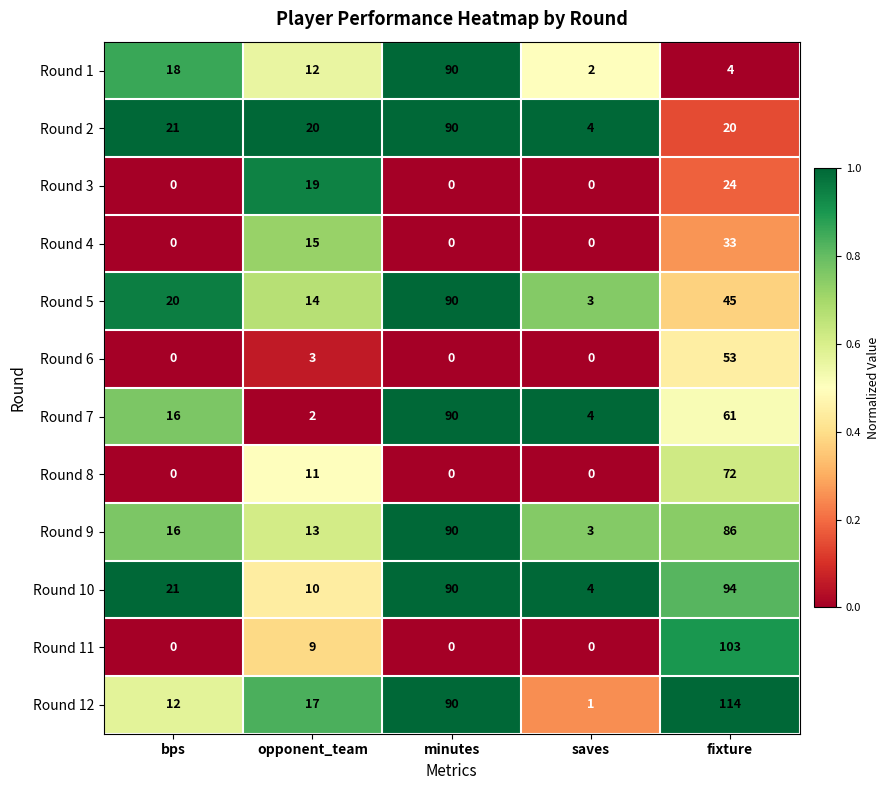

The Round 2 series shows 5 at bps. True or false?

False